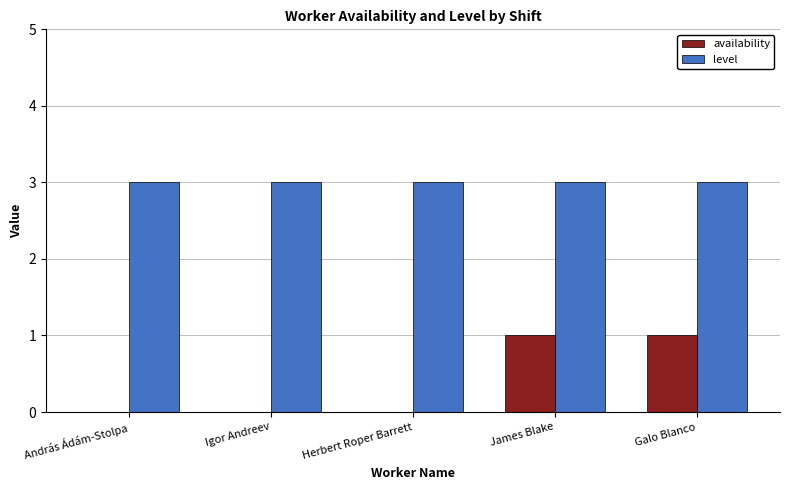

What is the sum of the level values at András Ádám-Stolpa and Herbert Roper Barrett?

6